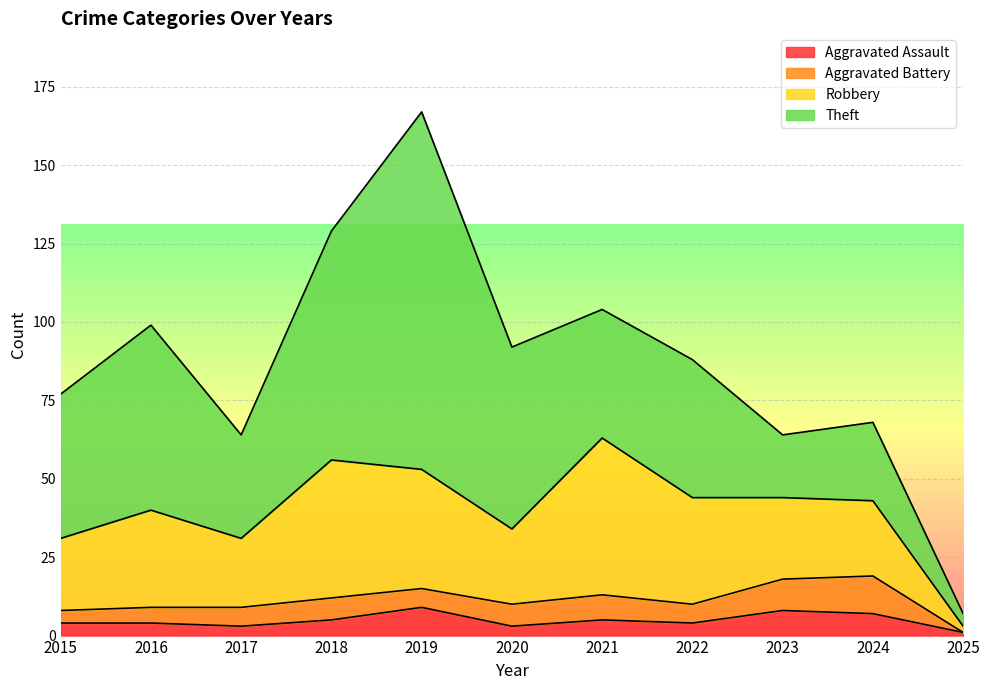

Rank the series by their maximum value, from highest to lowest.

Theft, Robbery, Aggravated Battery, Aggravated Assault